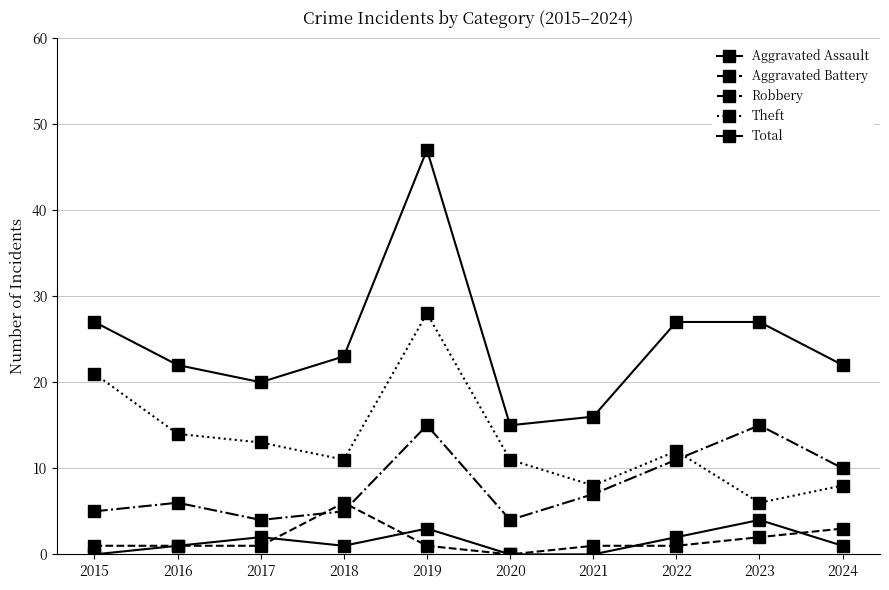

Count the number of data series in this chart.

5